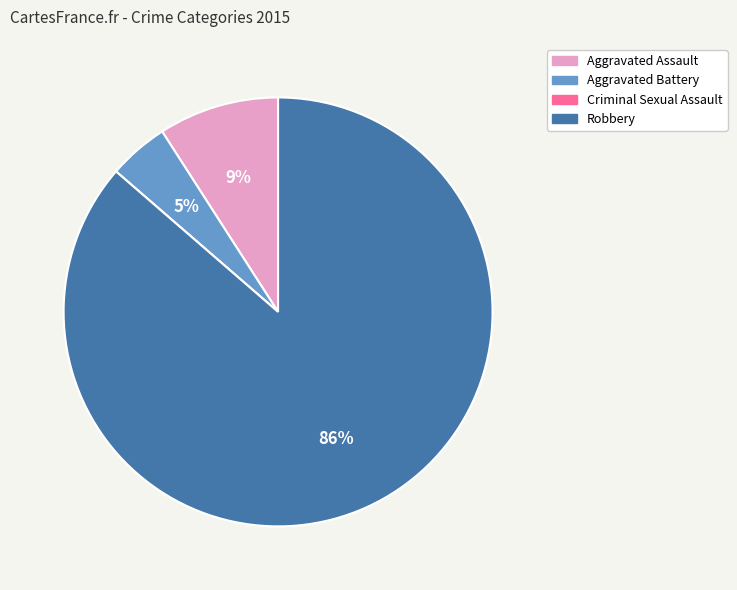

Is there any slice that represents more than half of the pie?

Yes